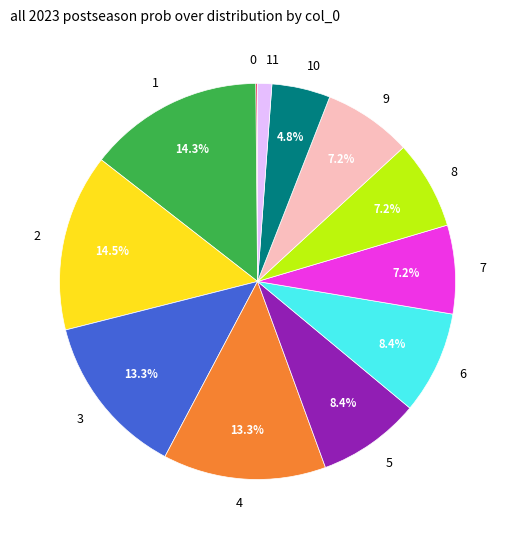

Is it true that 3 is 27% of the pie?

False